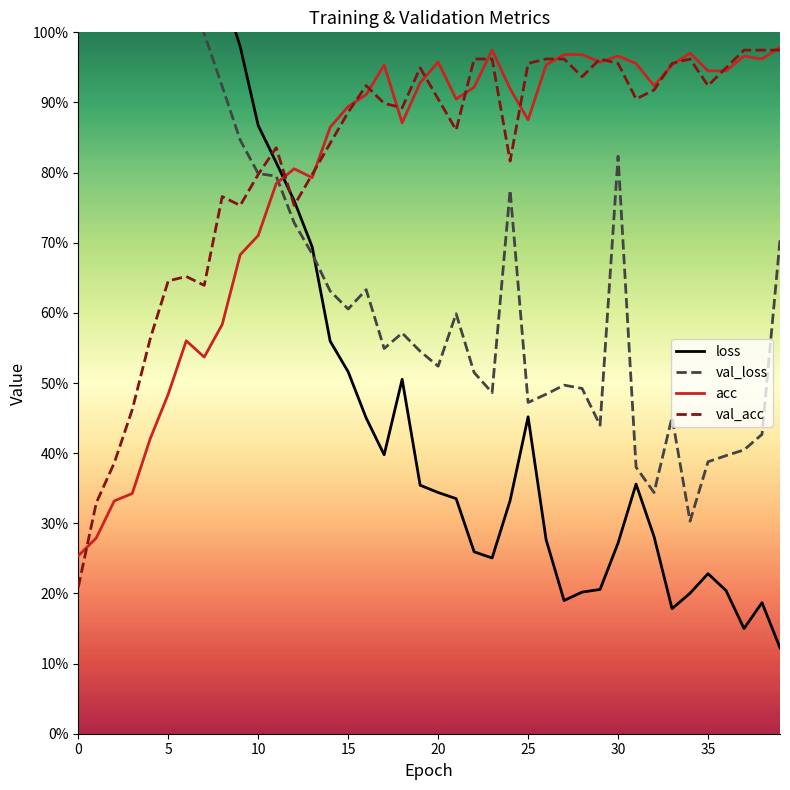

After their last crossing, which series has the higher values: val_loss or acc?

acc